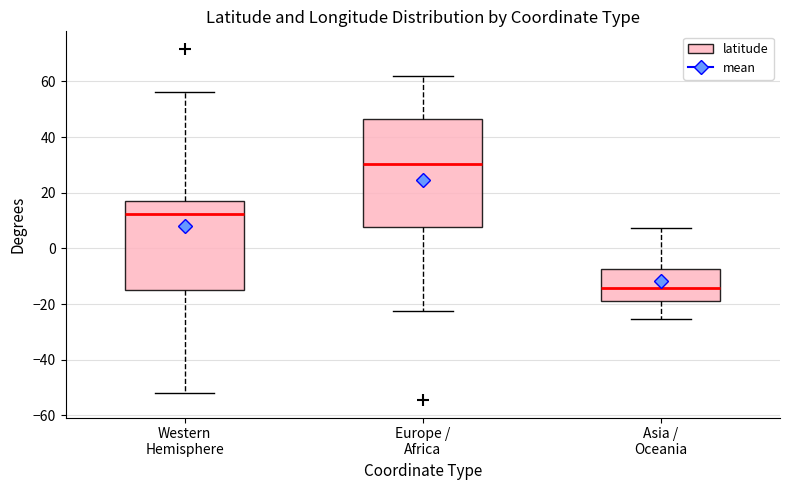

Reading left to right, transcribe this box plot: for each box, give where its median line is, the range the box spans, and where its two whiskers end, as read against the y-axis. The values are not printed on the chart, so give them approximately, as read against the axis.

Western Hemisphere: median 12, box -14 to 18, whiskers -52 to 56
Europe / Africa: median 30, box 8 to 46, whiskers -22 to 62
Asia / Oceania: median -14, box -18 to -8, whiskers -26 to 8